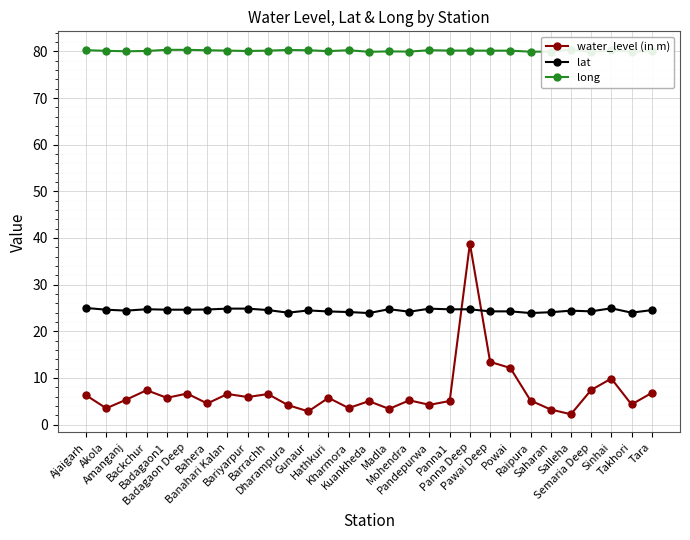

Which series has the largest total across all categories?

long